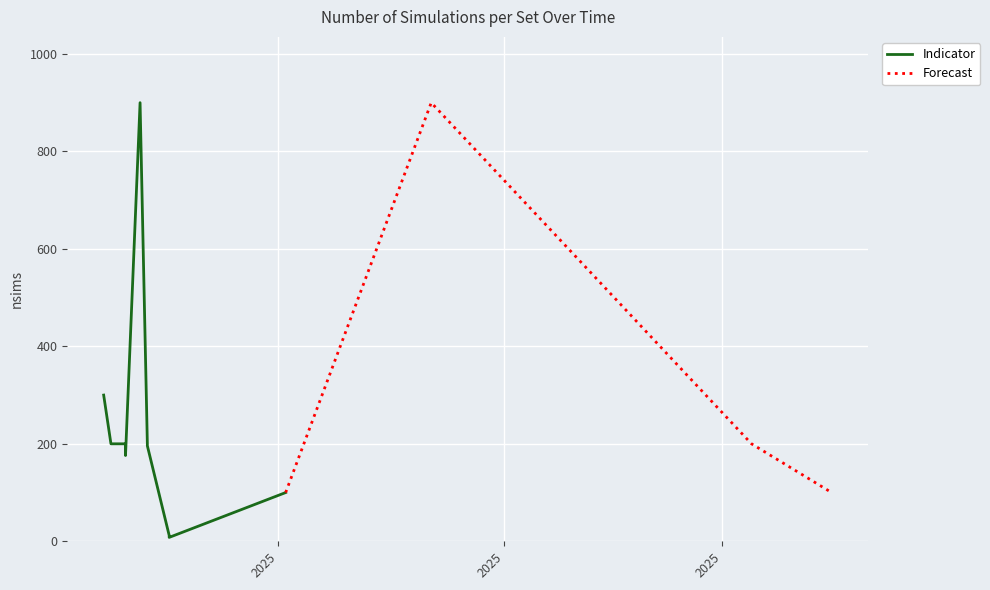

What value does the data have at 2025-04-10?

200